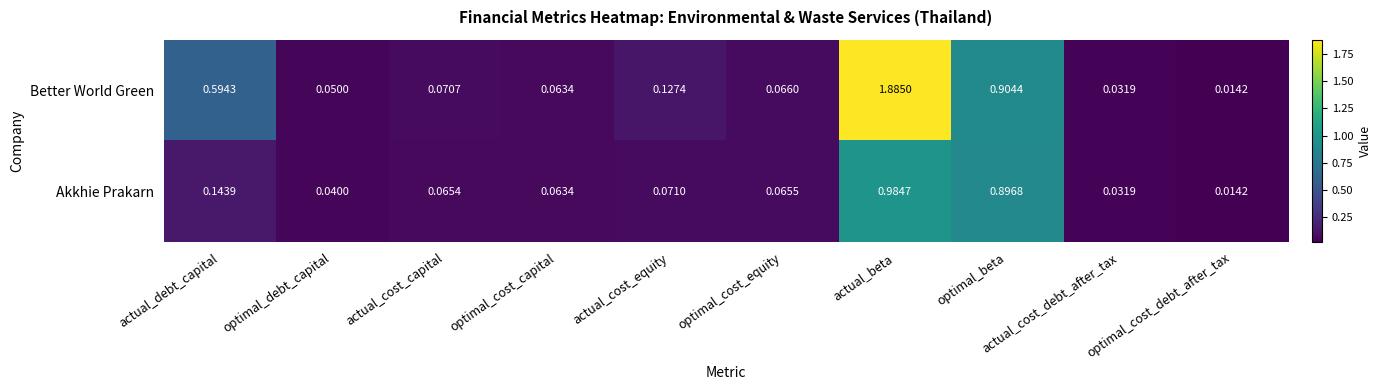

At actual_cost_capital, list the series in order from largest to smallest.

Better World Green, Akkhie Prakarn